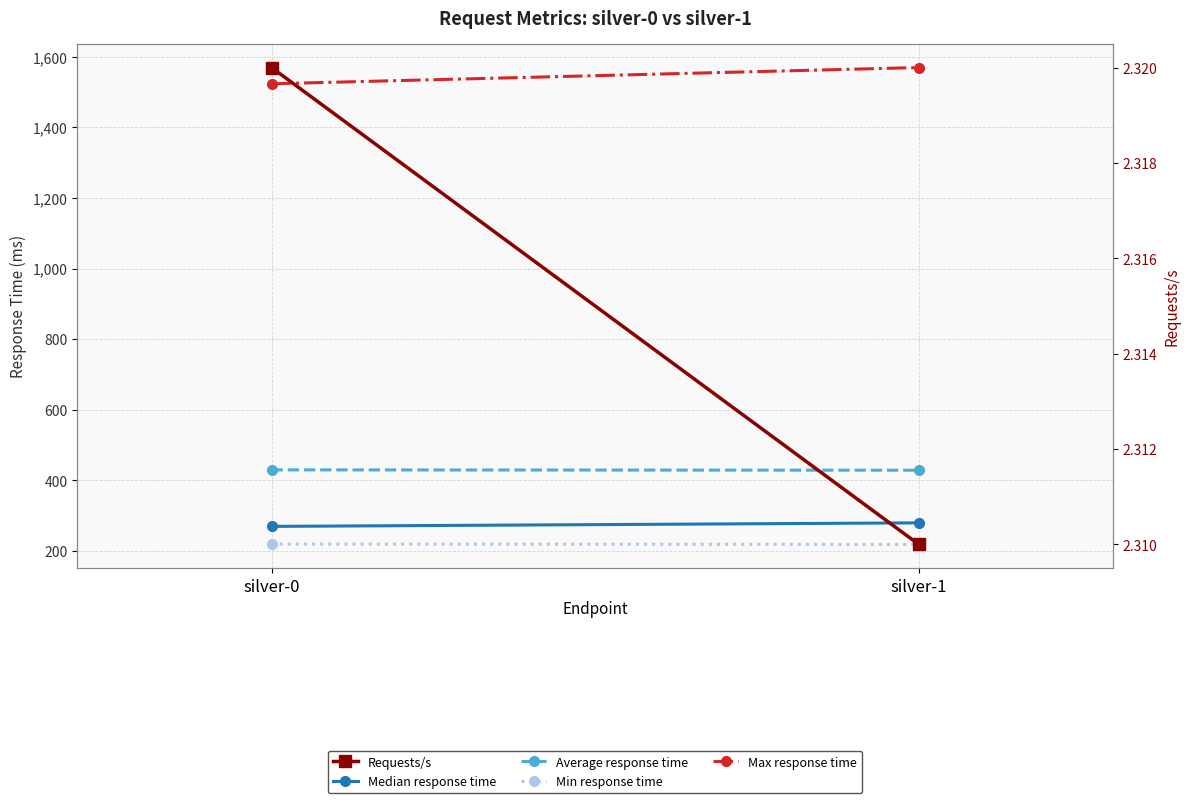

At how many categories does at least one series exceed 412?

2